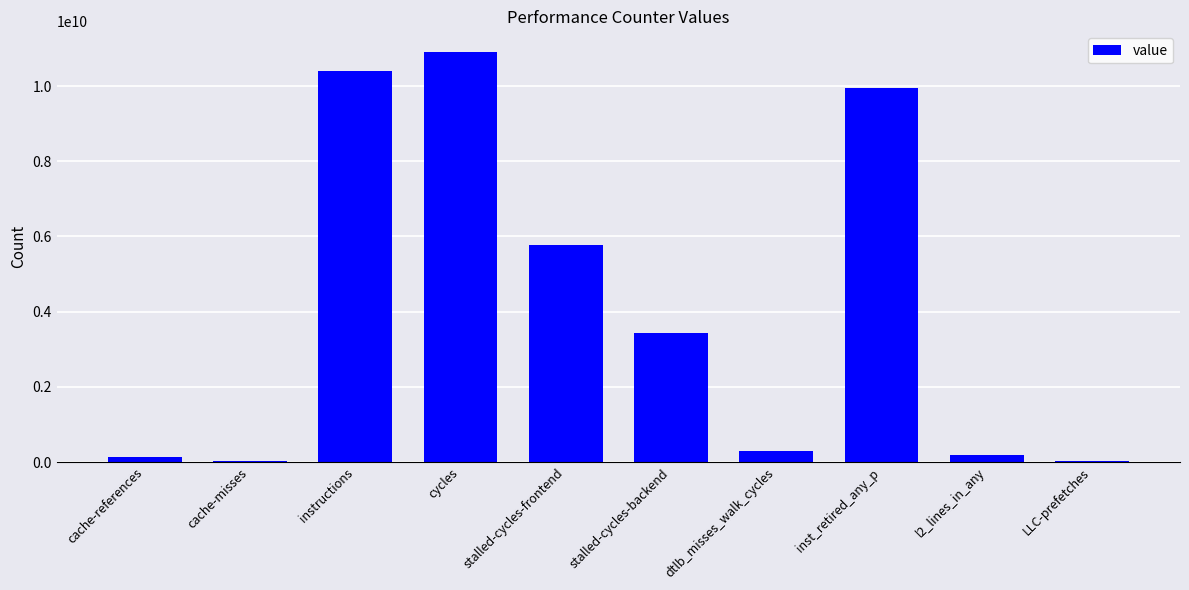

What is the sum of all values?

41096352433